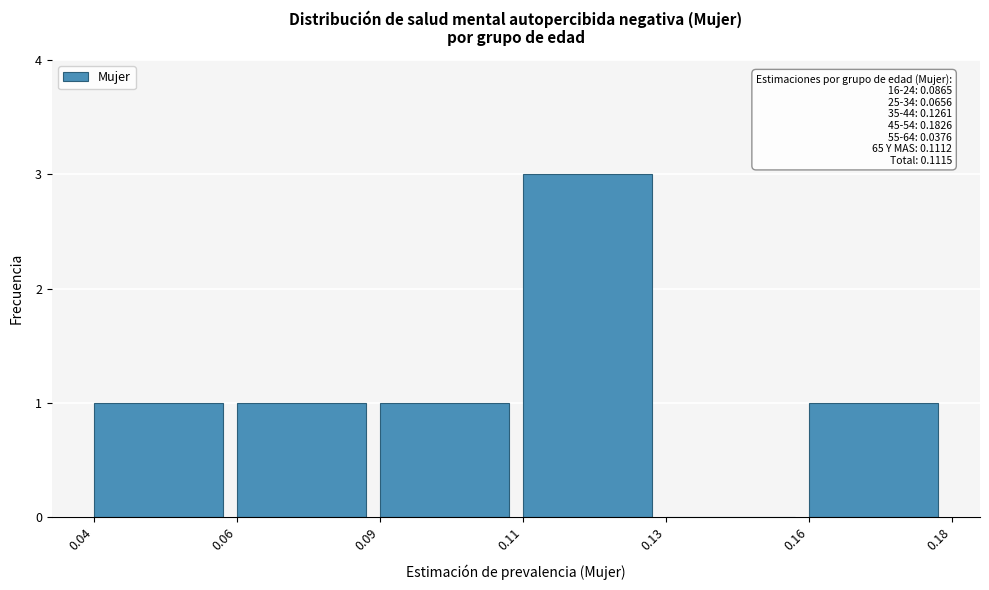

Reading left to right, what are all the values shown in this chart?

0.04=1	0.06=1	0.09=1	0.11=3	0.13=0	0.16=1